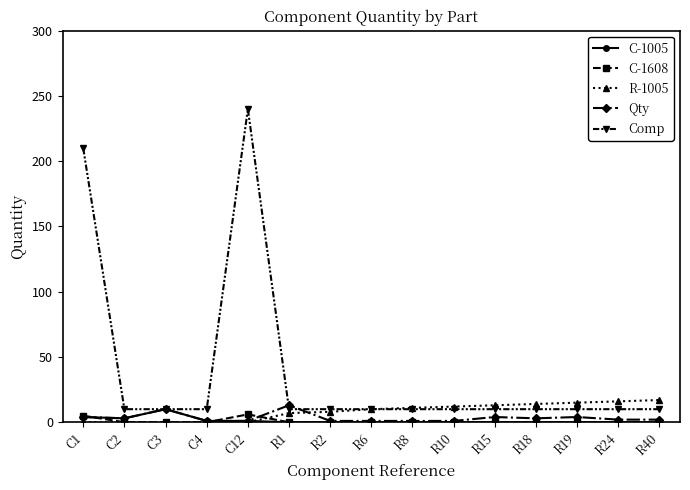

The value of Qty at C12 is 1. True or false?

True